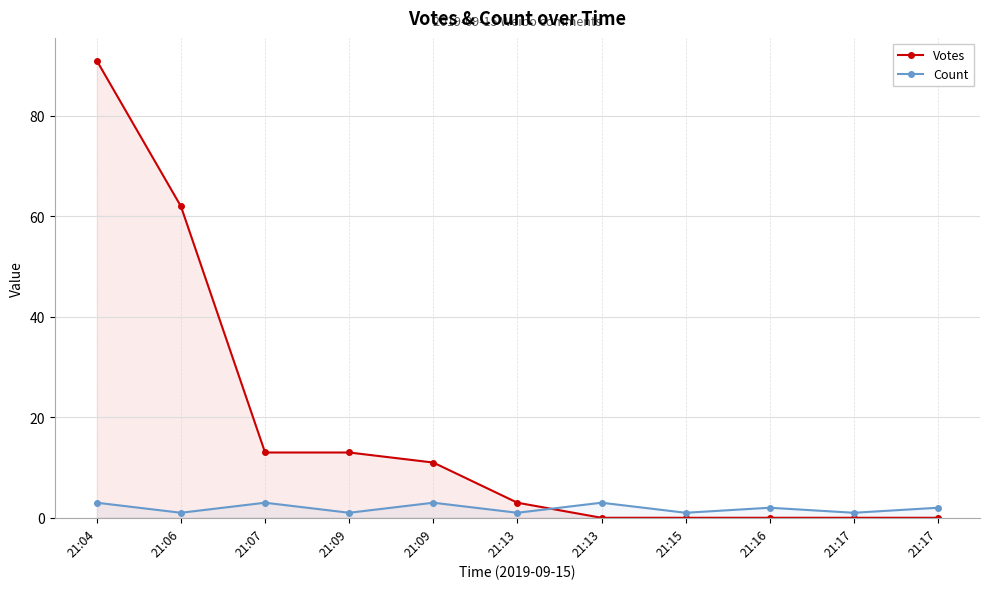

Rank the categories by Votes value from highest to lowest.

21:04, 21:06, 21:07, 21:09, 21:09, 21:13, 21:13, 21:15, 21:16, 21:17, 21:17